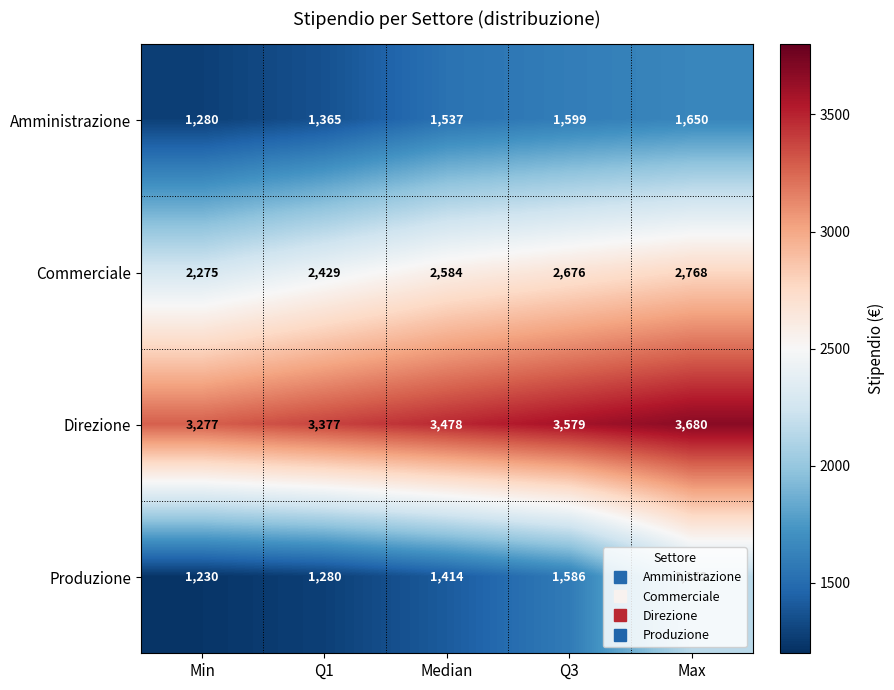

What value does the Commerciale series have at Q1?

2429